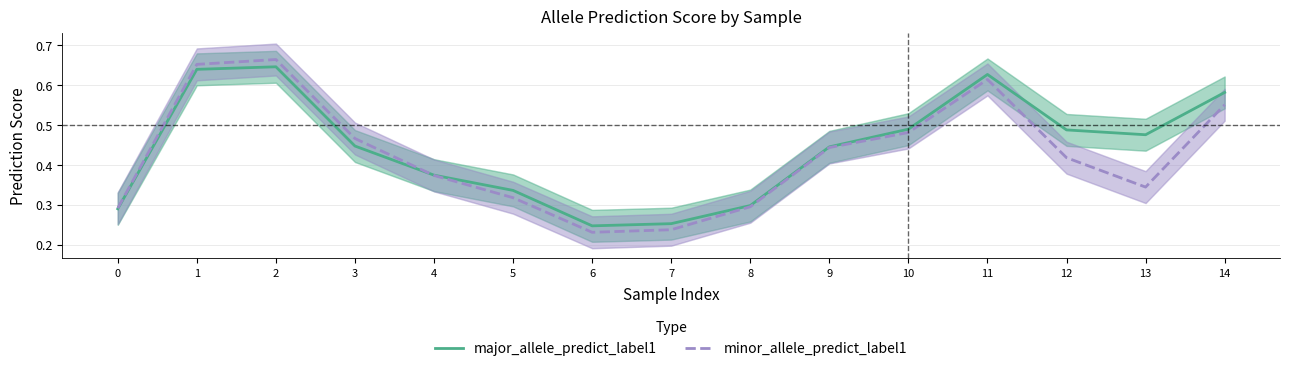

Which series changed the most between 2 and 5?

minor_allele_predict_label1